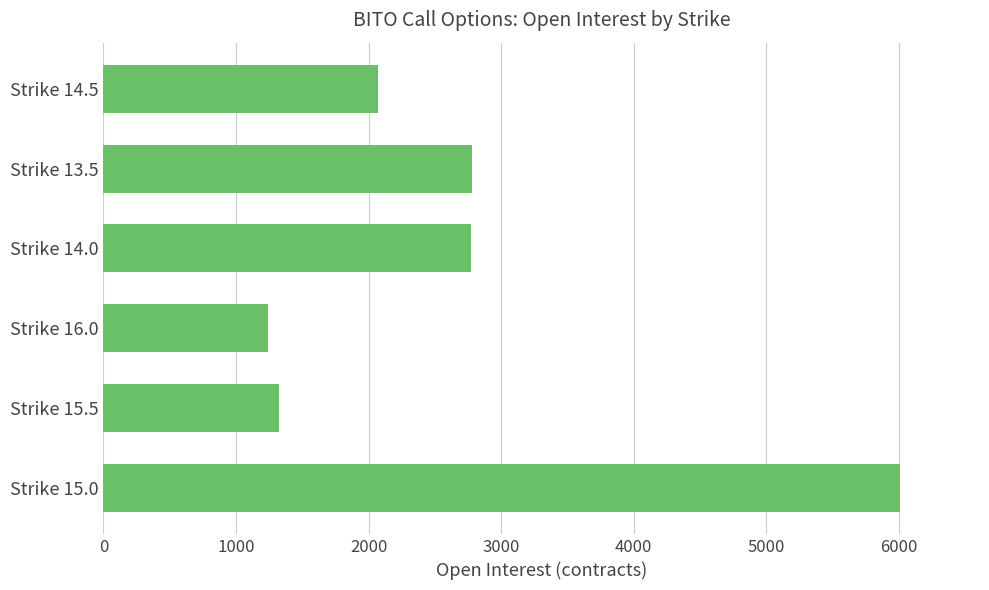

Which category has the lowest value across all series?

Strike 16.0